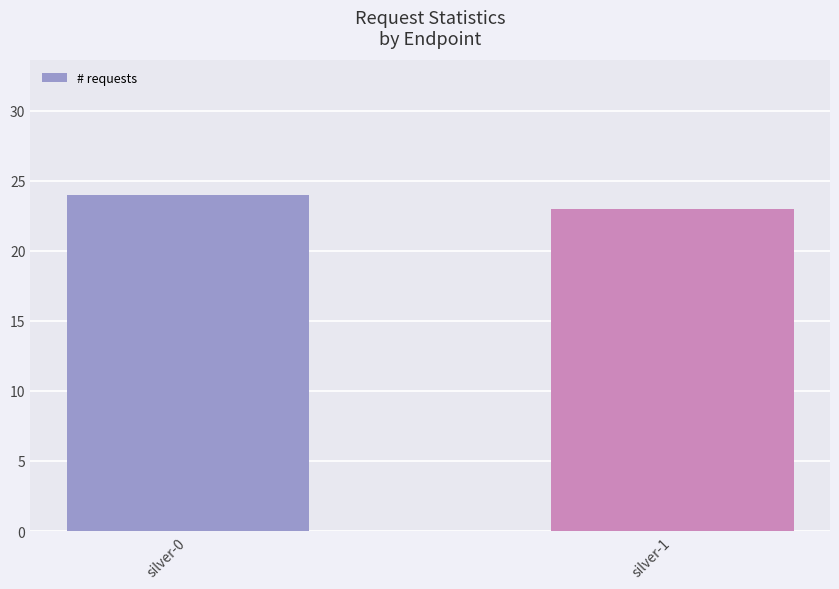

What is the greatest value displayed?

24